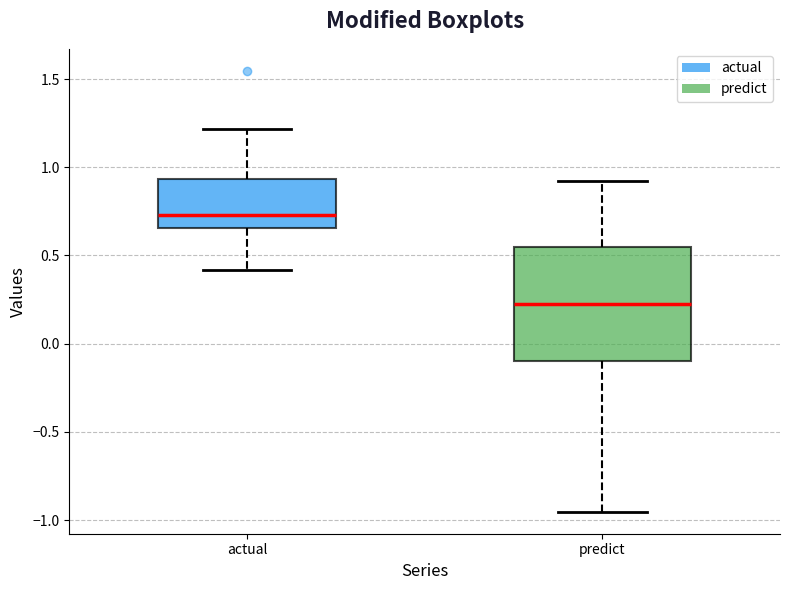

Which box is the tallest, from its lower edge to its upper edge?

predict